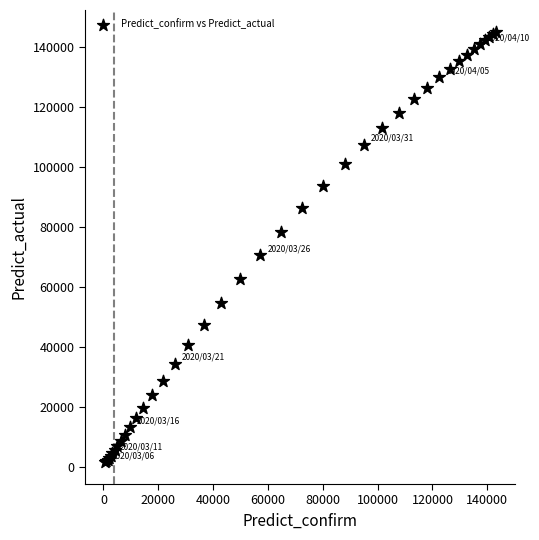

What Y value in the scatter plot is closest to 73322?

70525.6